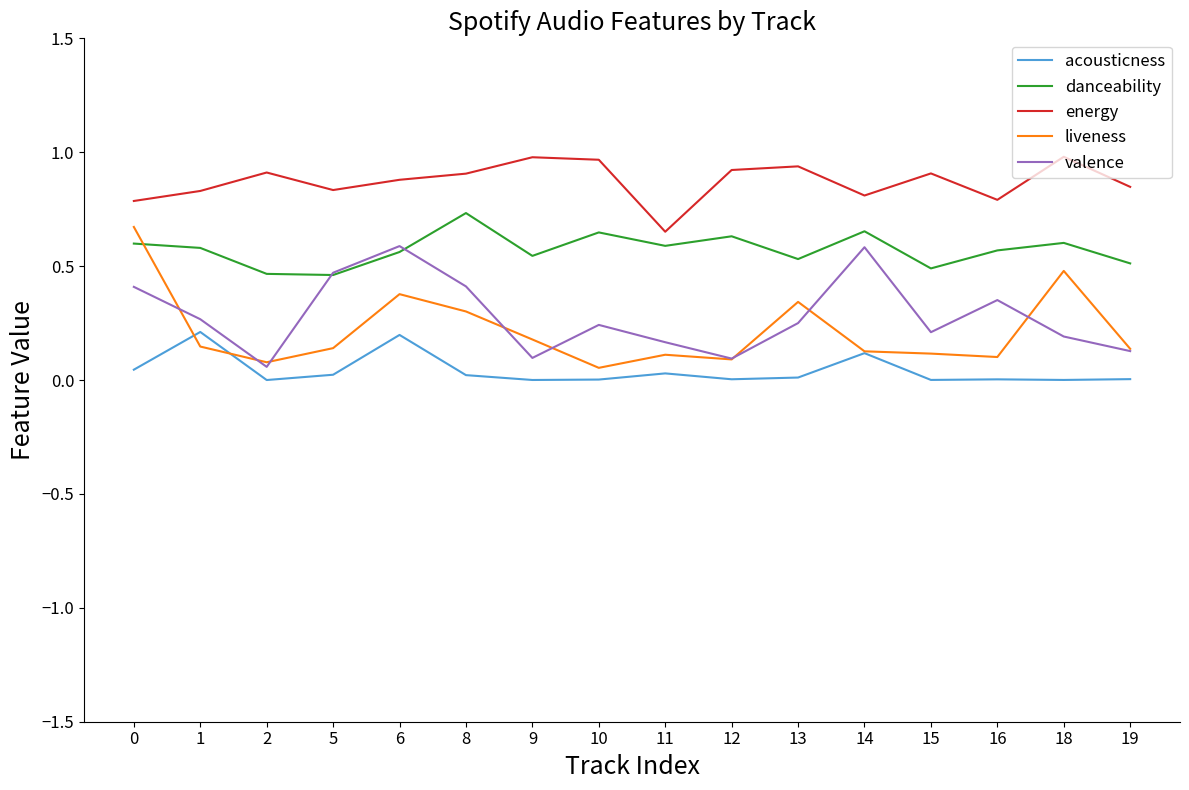

True or false: acousticness and danceability cross at least once.

False